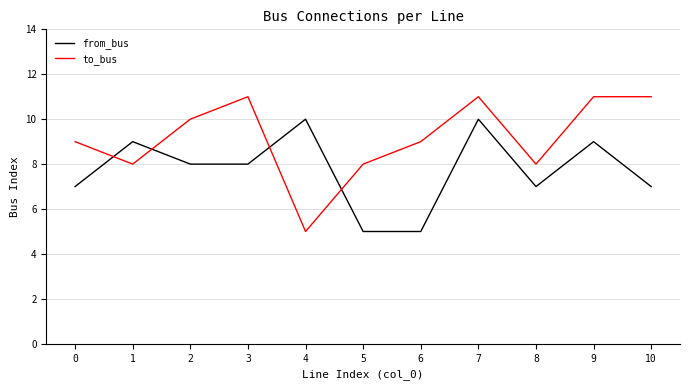

Is the value of to_bus at 1 greater than the value of from_bus at 0?

Yes